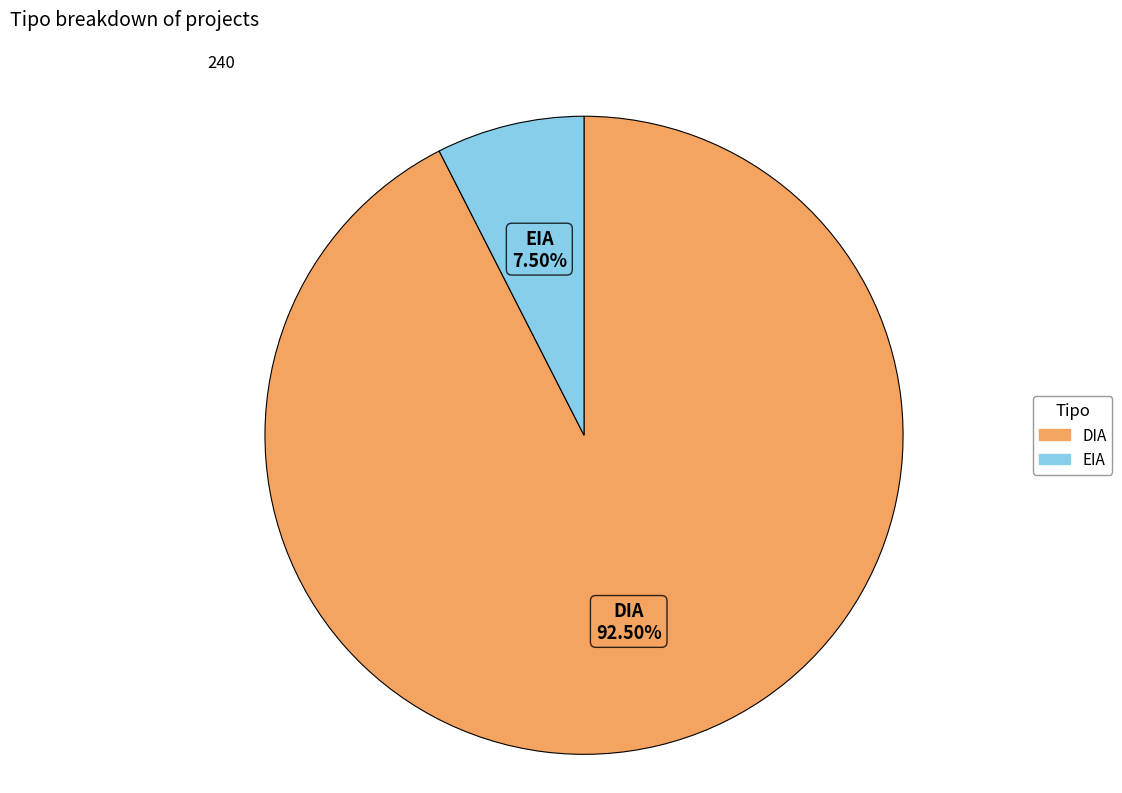

Count the number of slices in the pie.

2